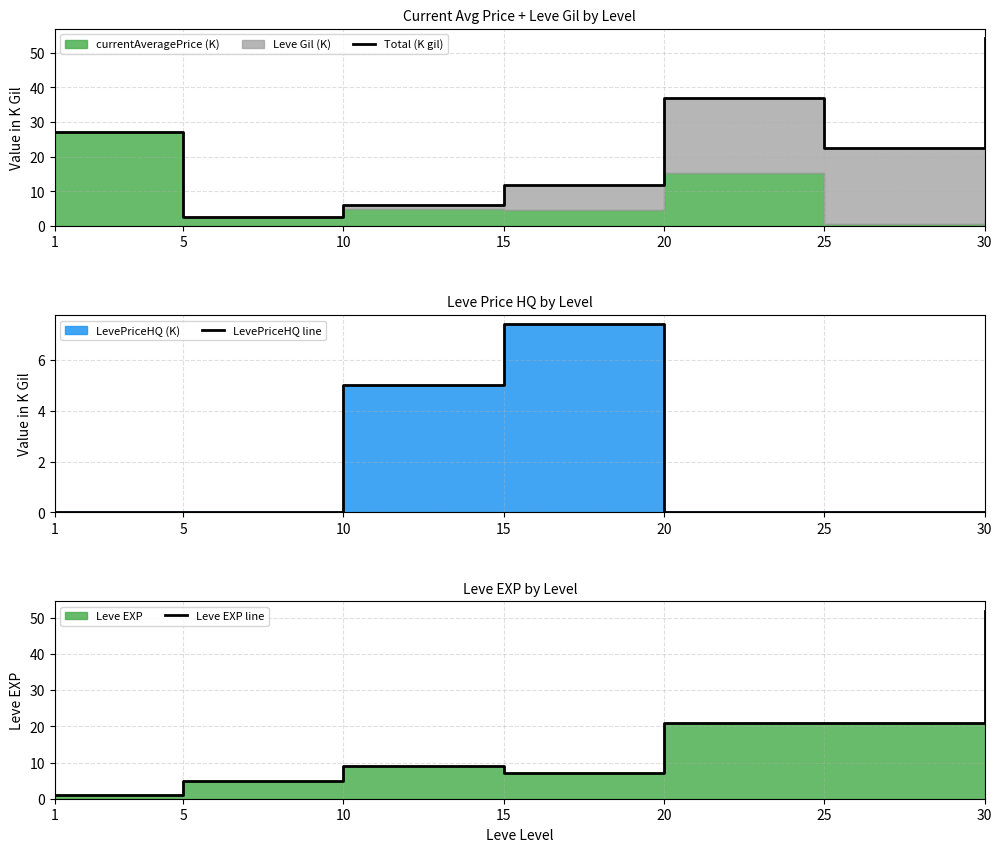

List the series in order of their overall mean, highest first.

Total (K gil), Leve EXP line, LevePriceHQ line